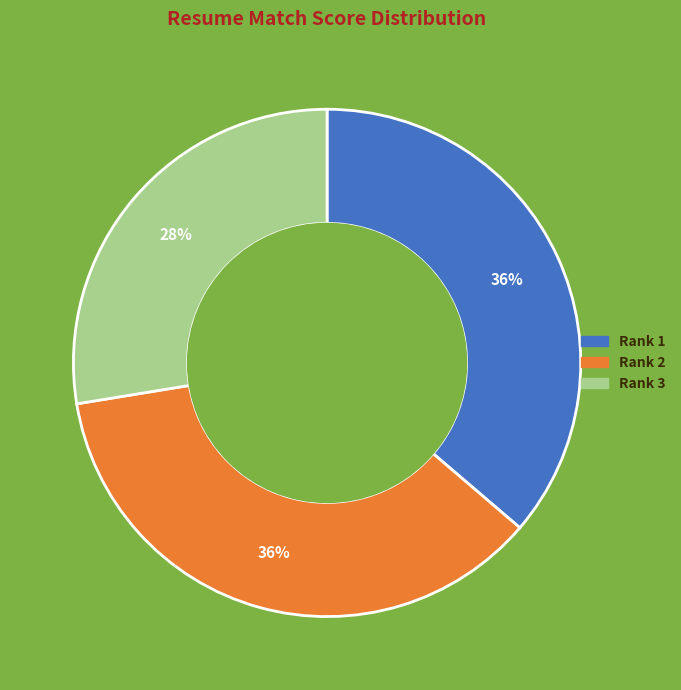

How many segments does this pie chart have?

3